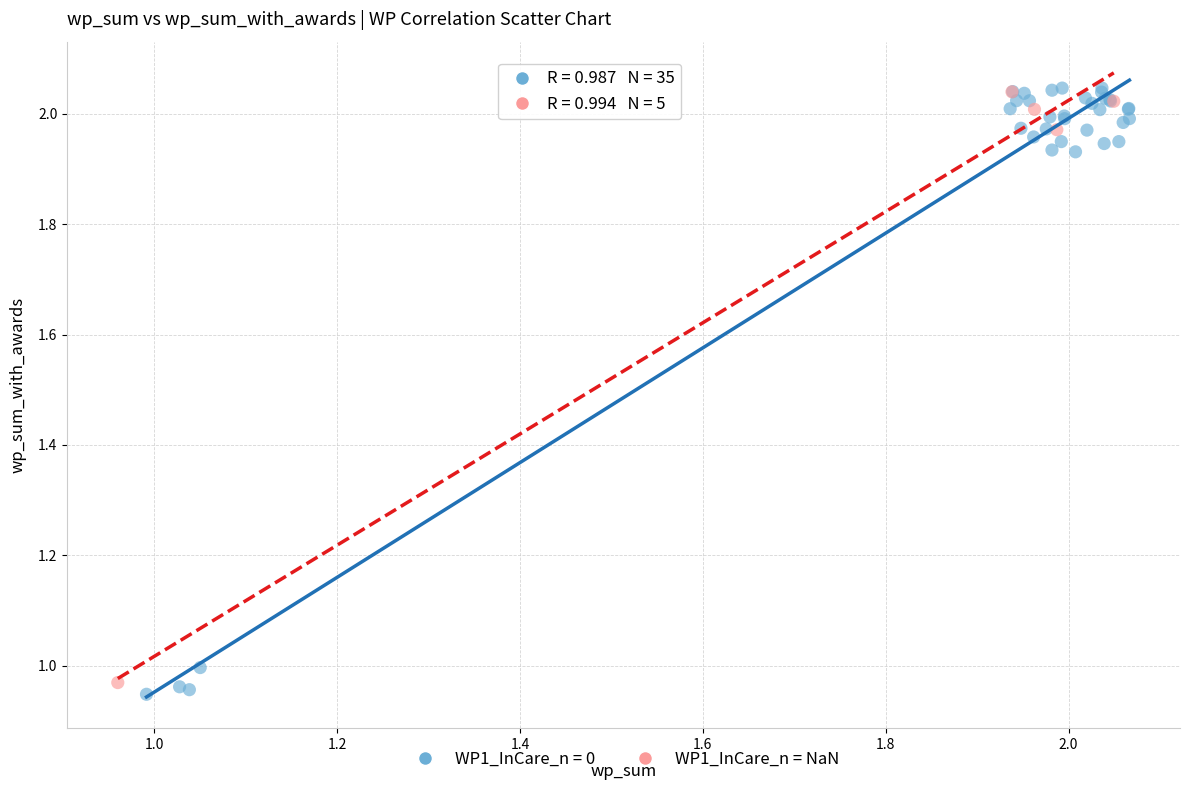

Which series has the largest Y range (max minus min)?

WP1_InCare_n = 0